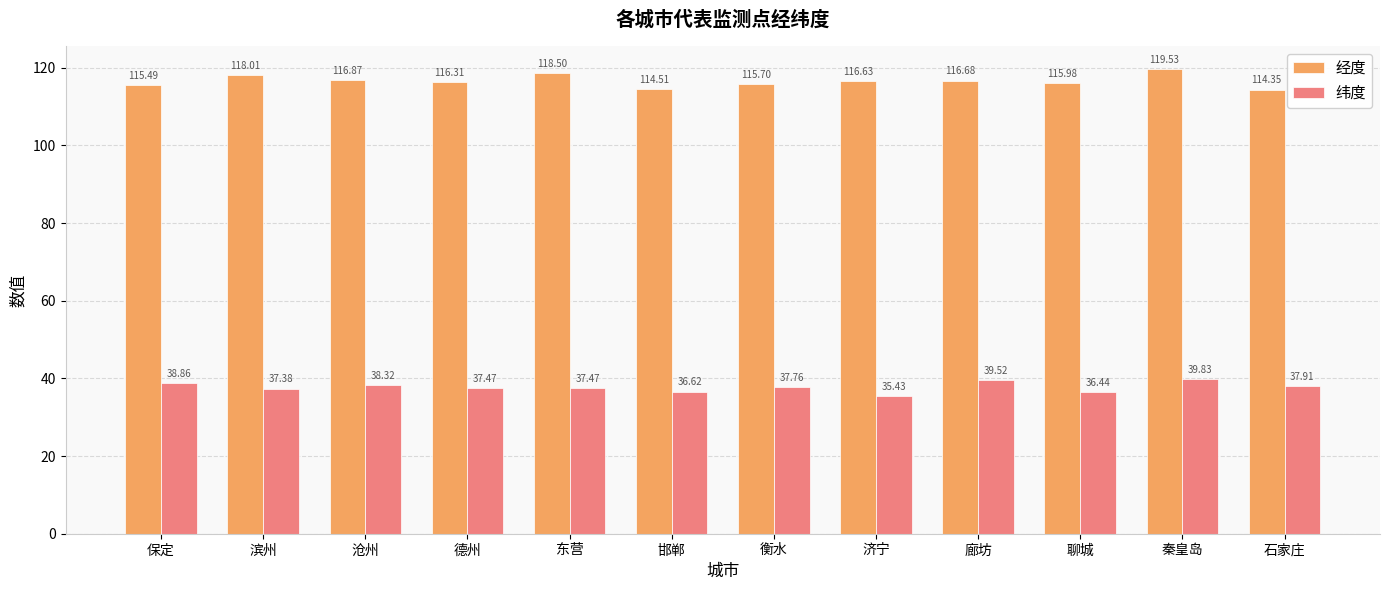

Is the value of 纬度 at 滨州 greater than the value of 经度 at 衡水?

No